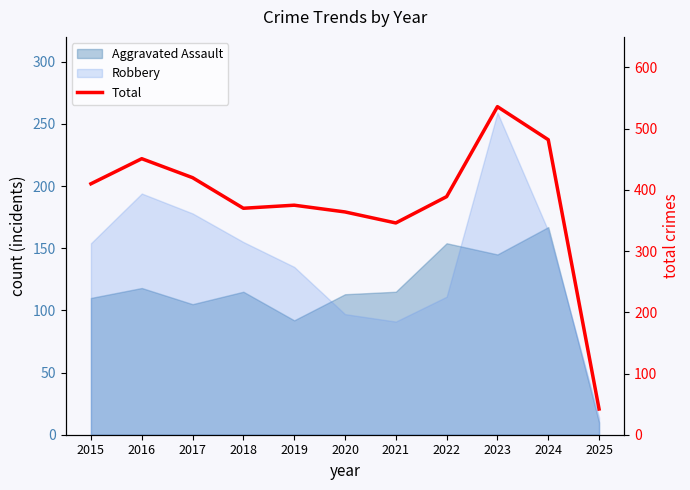

The value at 2018 is 161. True or false?

False